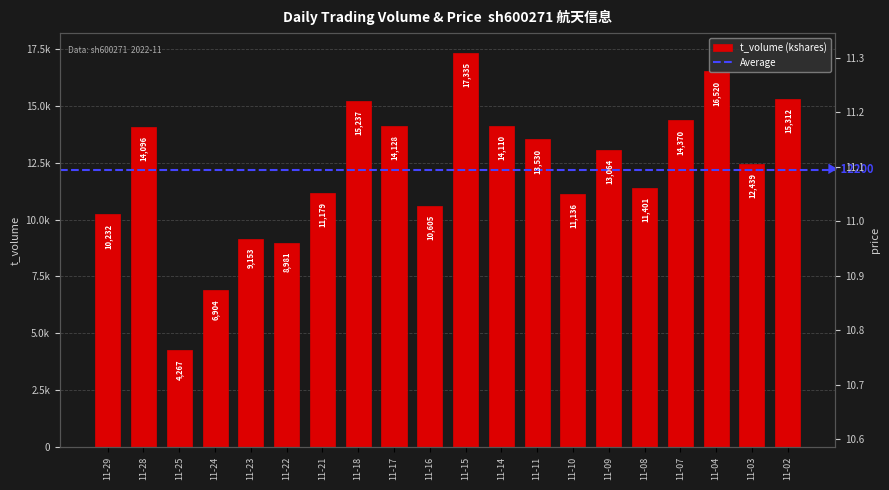

What is the difference between the t_volume values at 11-04 and 11-14?

2410.0